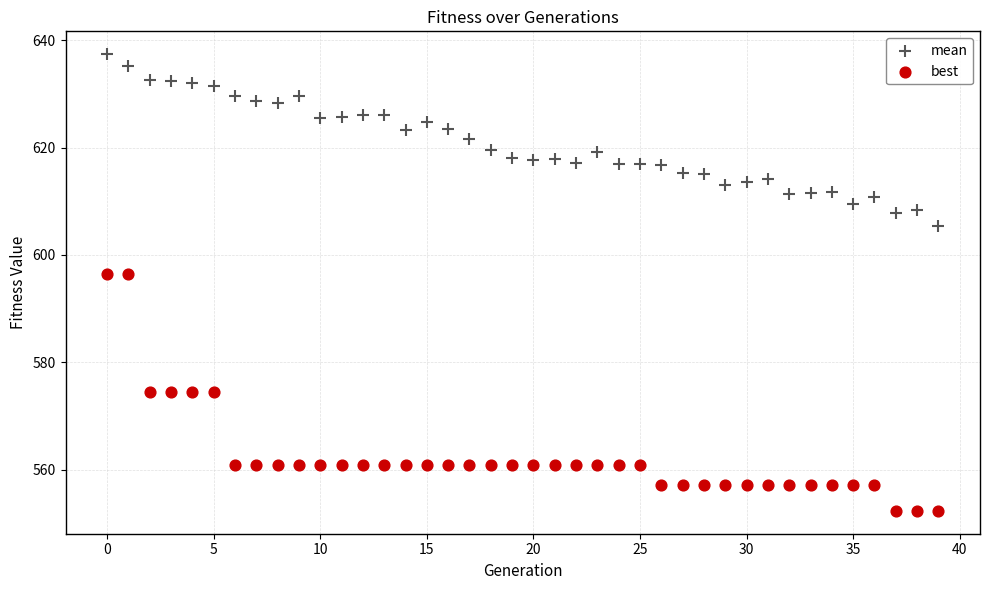

Which series contains the highest Y value?

mean